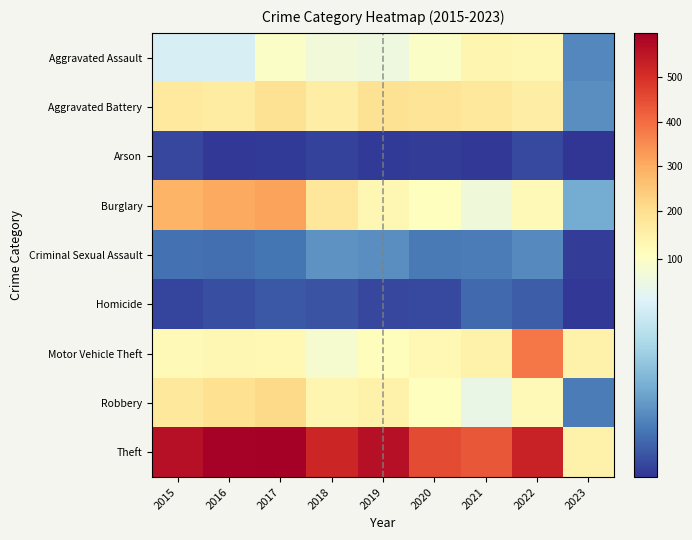

Which series has the largest range (max minus min)?

Theft